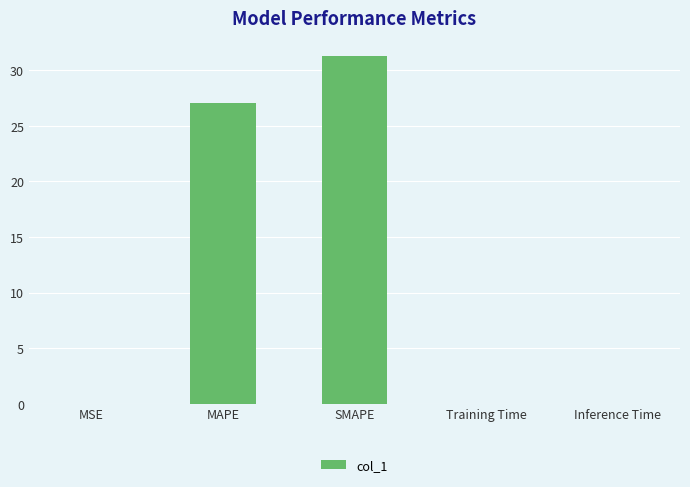

The value at MAPE is 27.1. True or false?

True